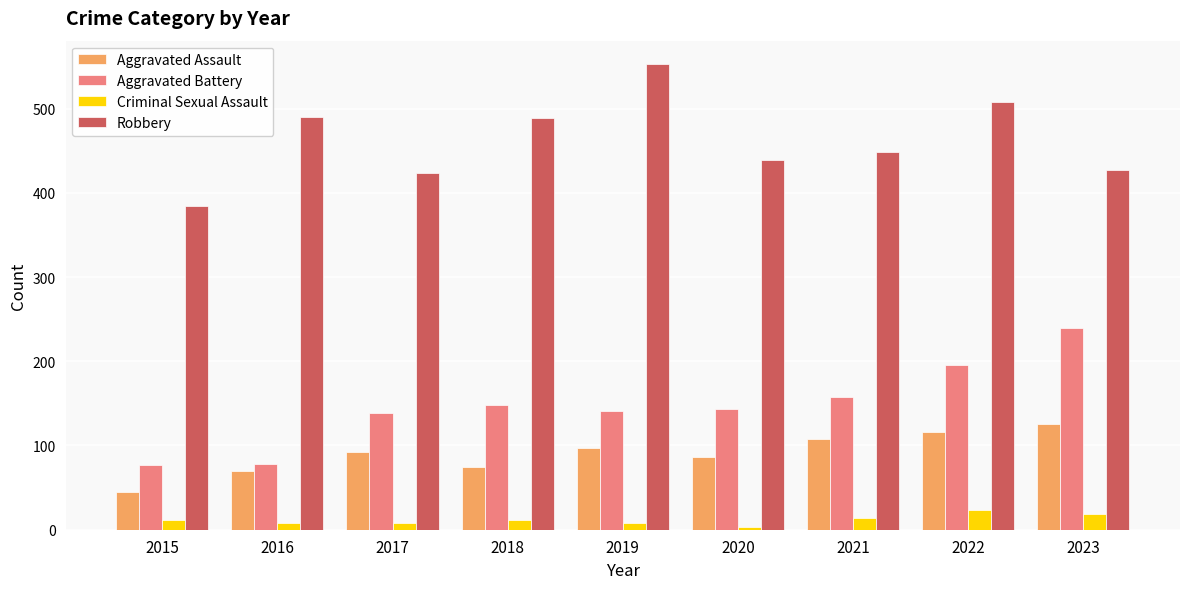

Which series changed the most between 2015 and 2017?

Aggravated Battery